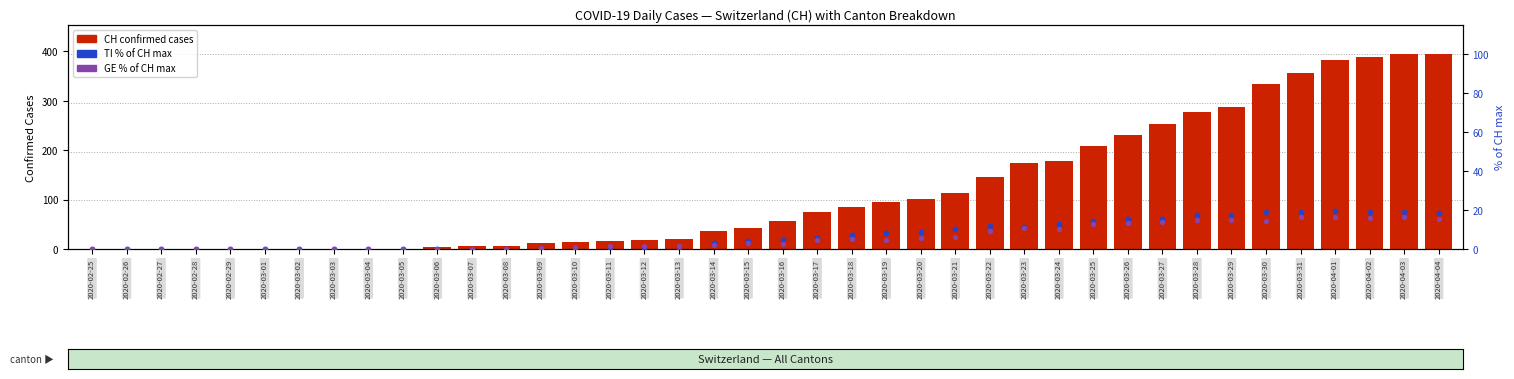

Which series reaches the maximum Y coordinate?

CH (total)